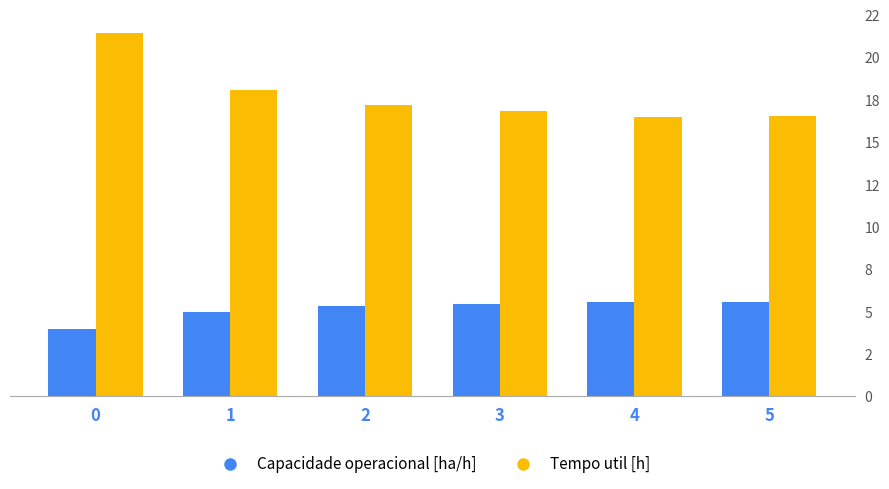

The Capacidade operacional [ha/h] series shows 5.3 at 3. True or false?

True